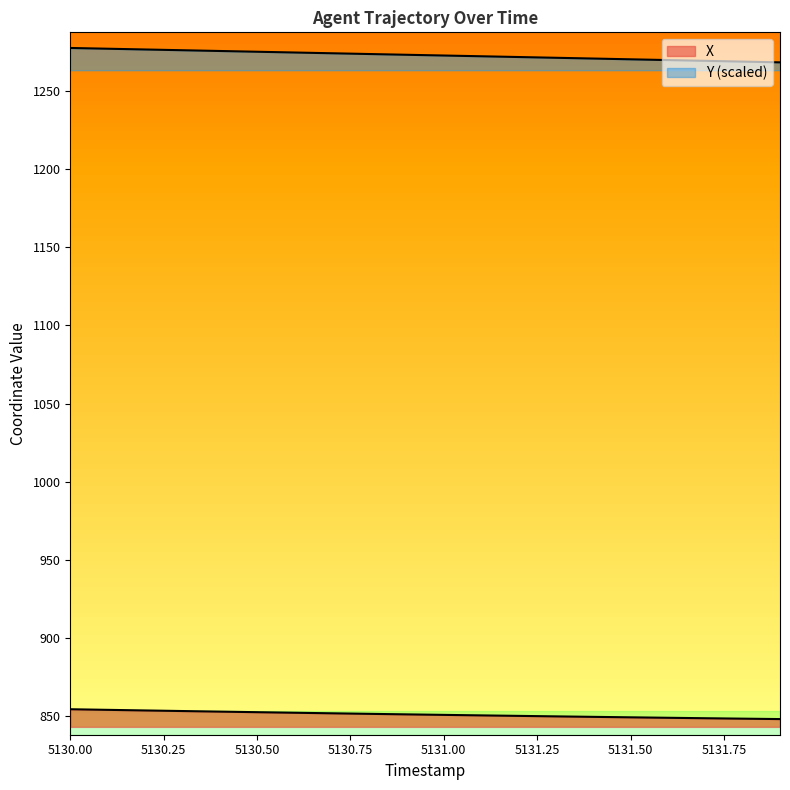

Does the chart have visible grid lines?

No